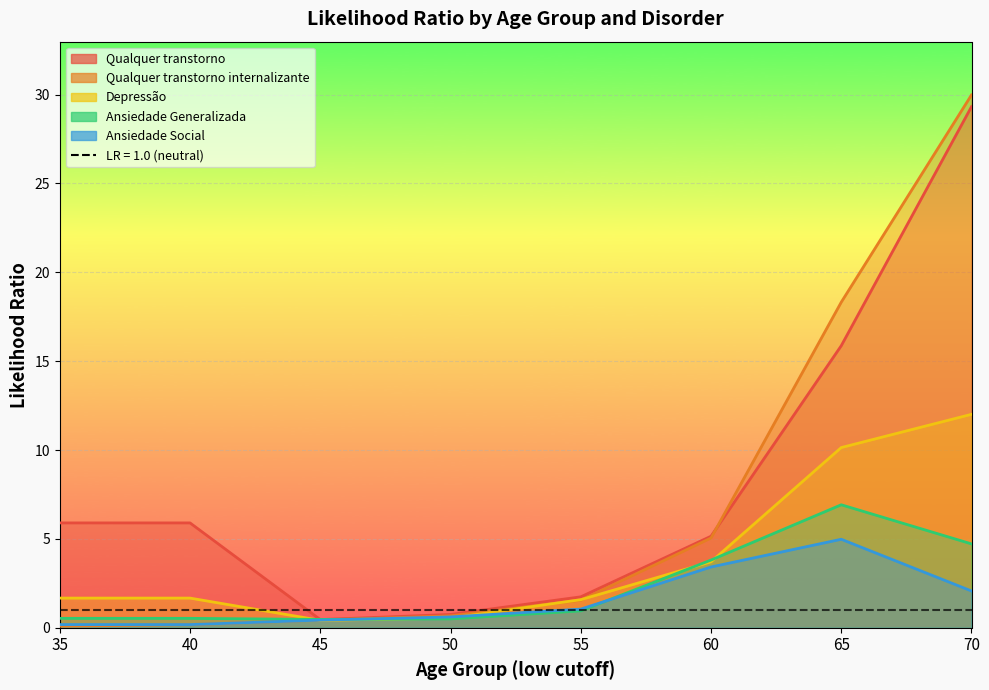

Rank the series at 40 from lowest to highest value.

Qualquer transtorno internalizante, Ansiedade Social, Ansiedade Generalizada, Depressão, Qualquer transtorno